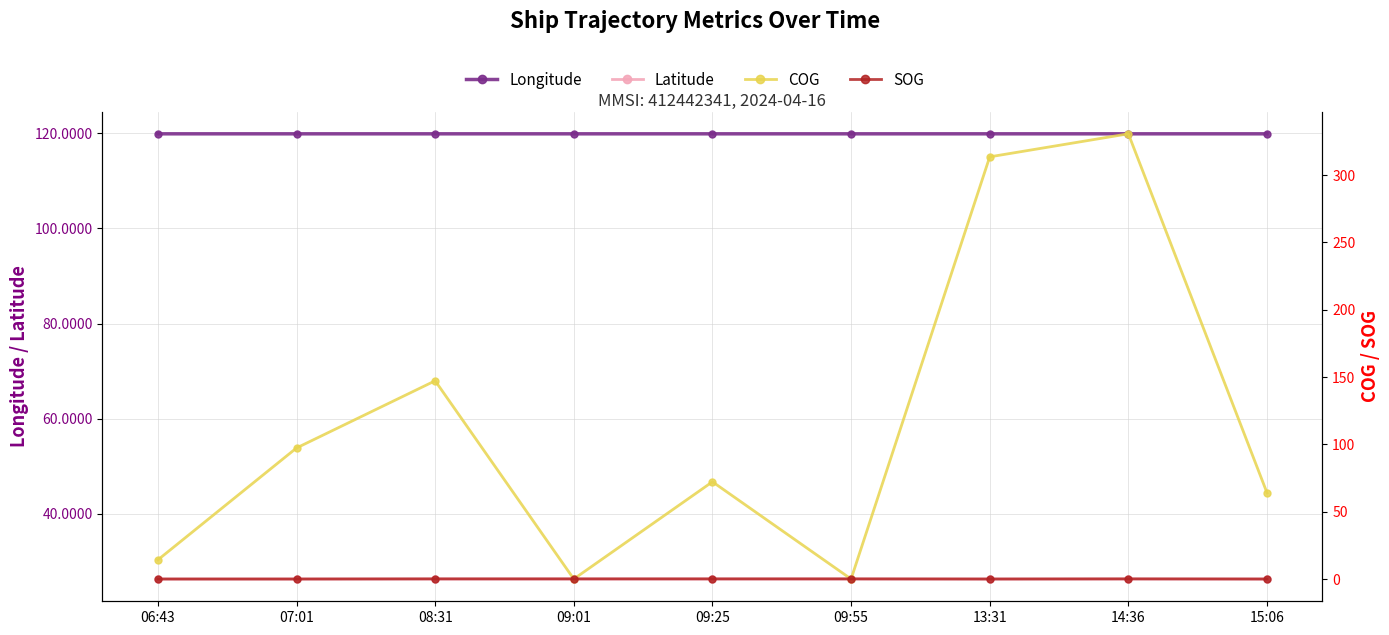

True or false: Longitude has more than 2 points higher than both neighbors.

False